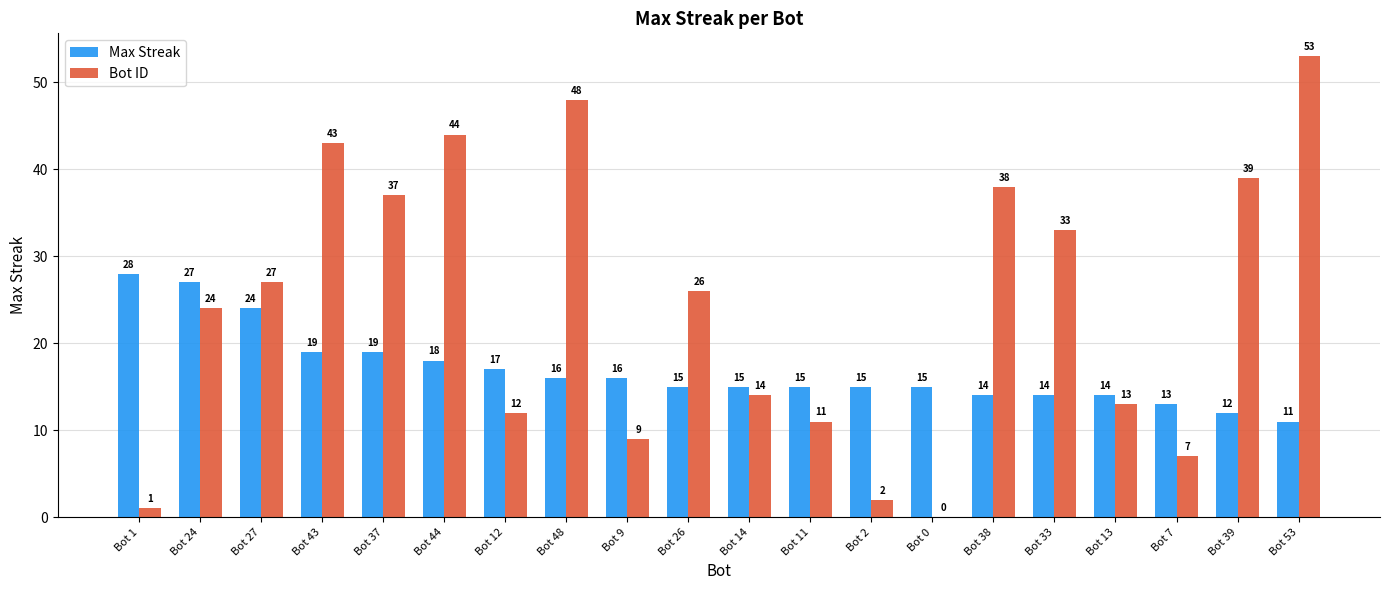

Read the Max Streak value at Bot 2.

15